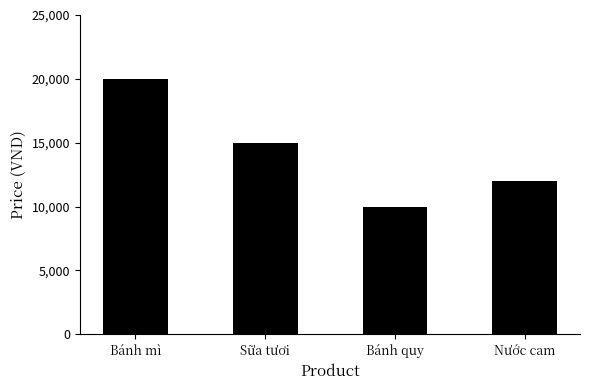

Count the values in the range 12000 to 20000.

3